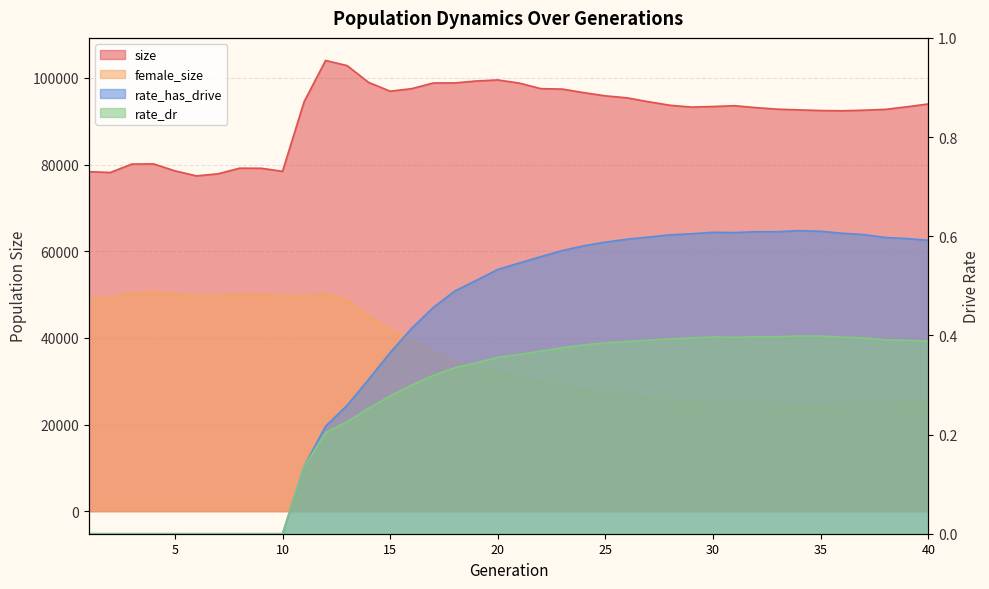

What is the difference between the maximum and minimum values in the rate_has_drive series?

0.6